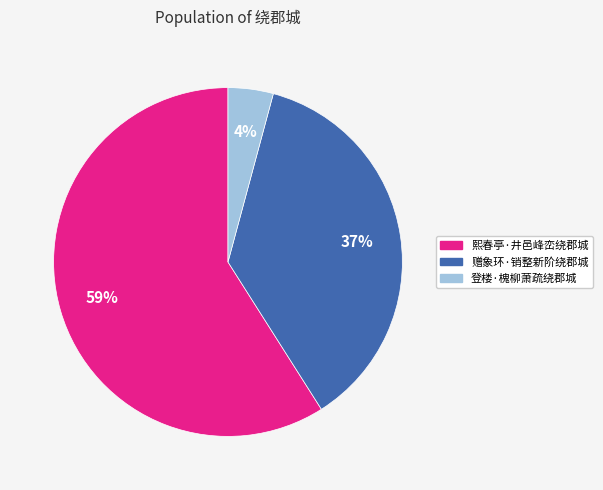

Rank the categories by value from lowest to highest.

登楼·槐柳萧疏绕郡城, 赠象环·销整新阶绕郡城, 熙春亭·井邑峰峦绕郡城